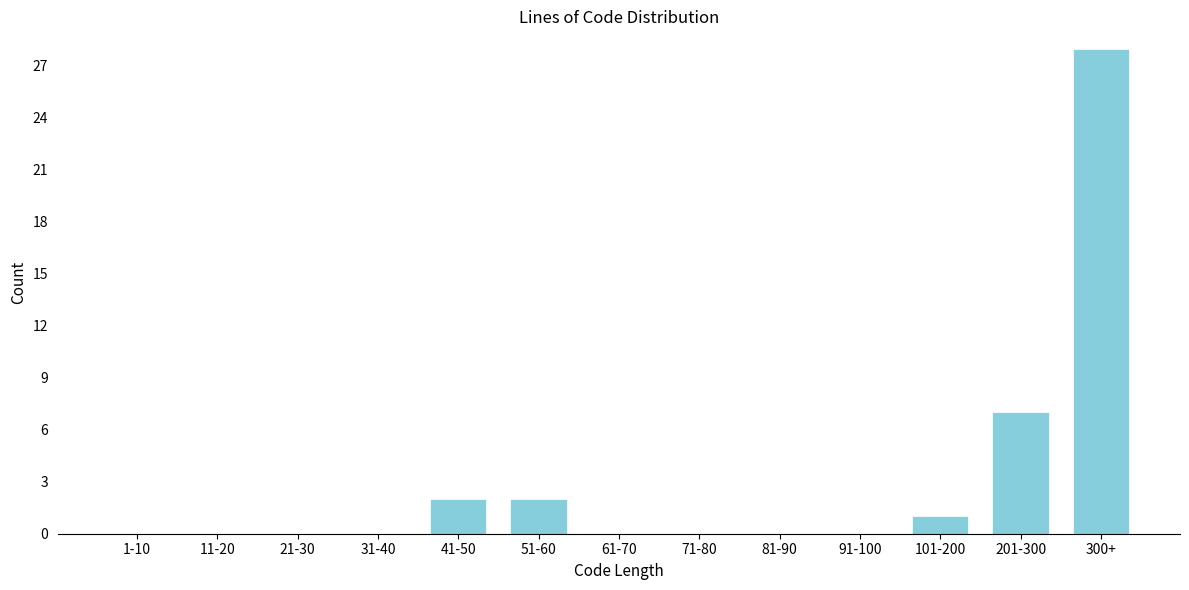

Reading left to right, transcribe all the data shown in this chart.

1-10=0	11-20=0	21-30=0	31-40=0	41-50=2	51-60=2	61-70=0	71-80=0	81-90=0	91-100=0	101-200=1	201-300=7	300+=28